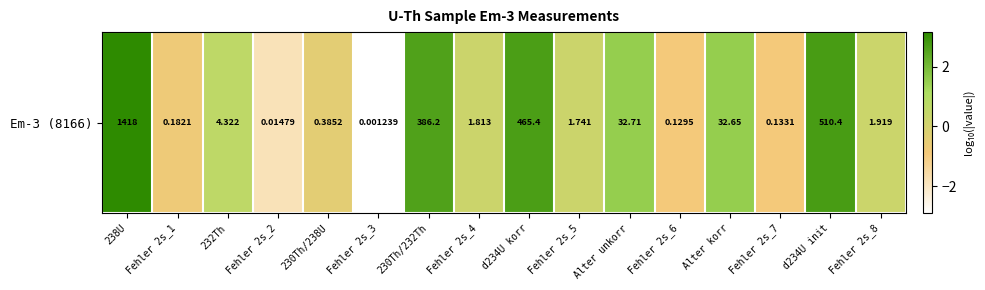

How many values are below 0?

6